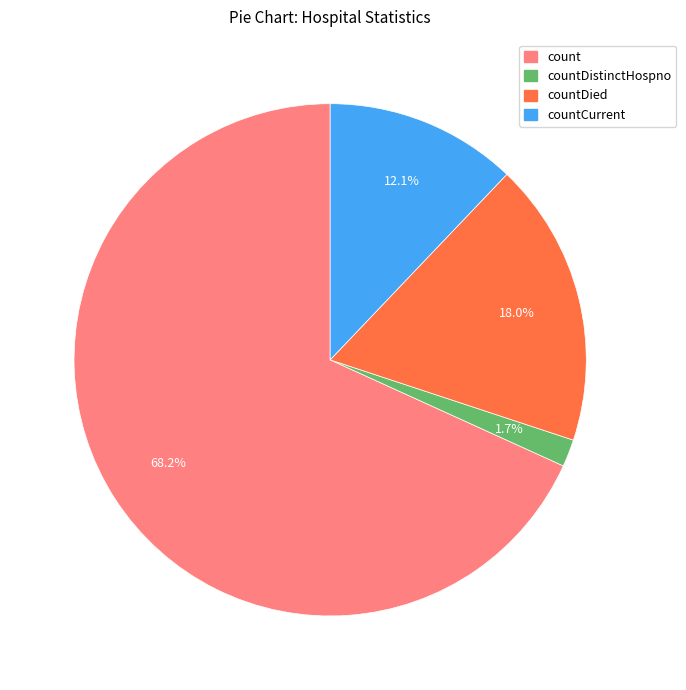

Rank the categories by value from highest to lowest.

count, countDied, countCurrent, countDistinctHospno